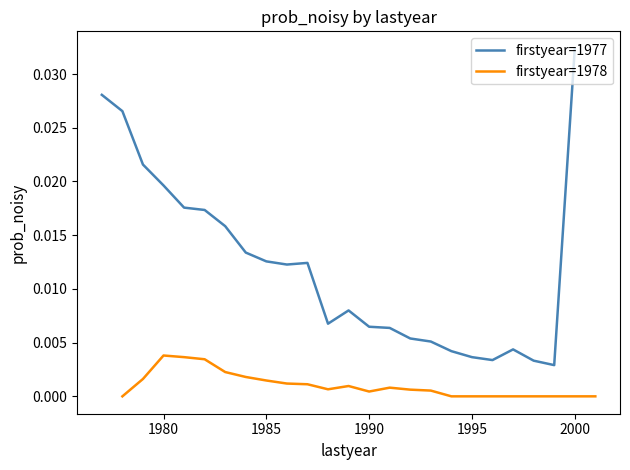

True or false: firstyear=1978 and firstyear=1977 intersect in this chart.

False